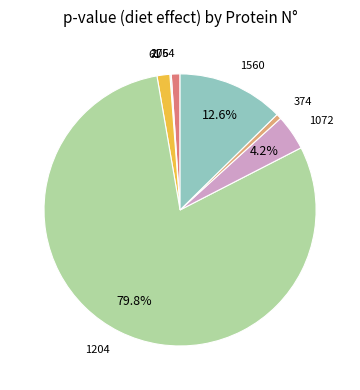

Is there a majority slice in this chart?

Yes